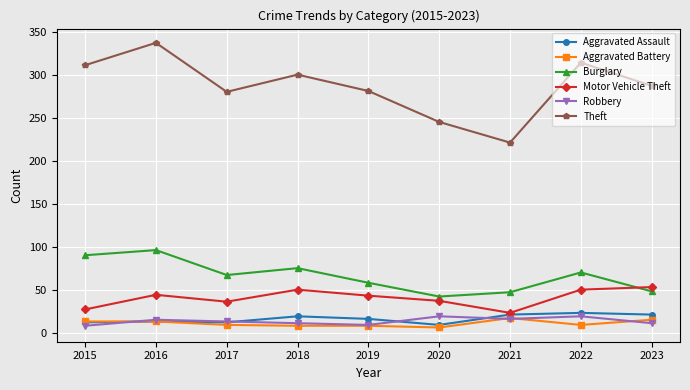

Does the chart have visible grid lines?

Yes